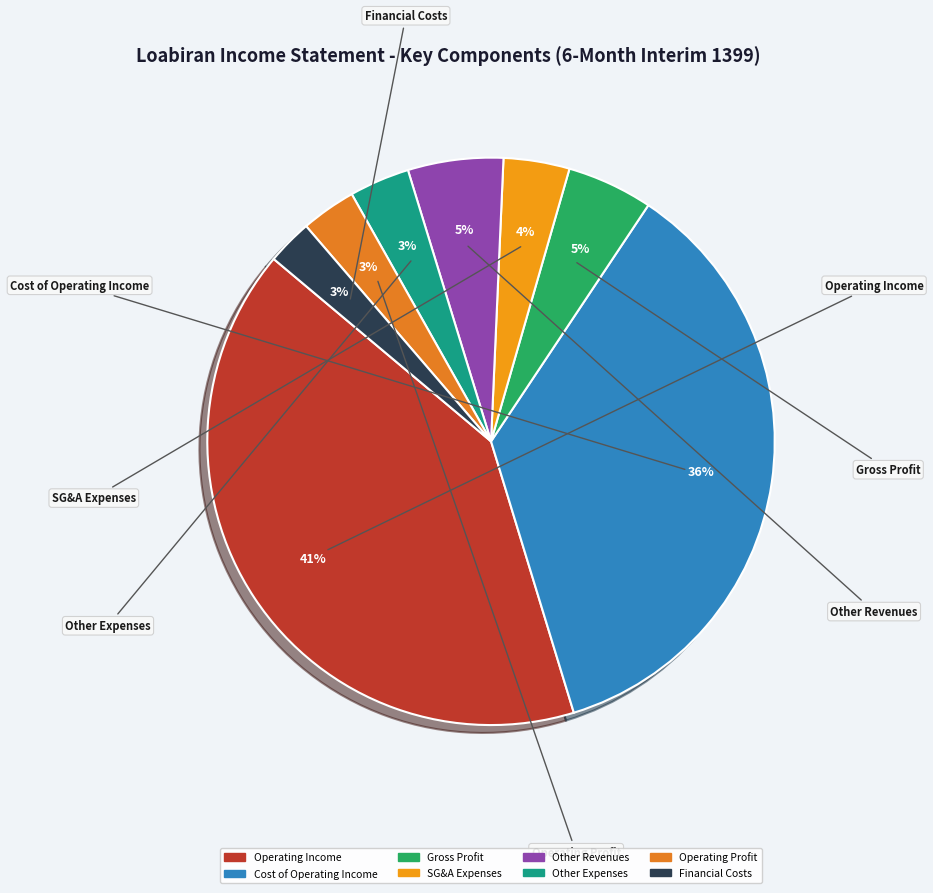

How many segments does this pie chart have?

8